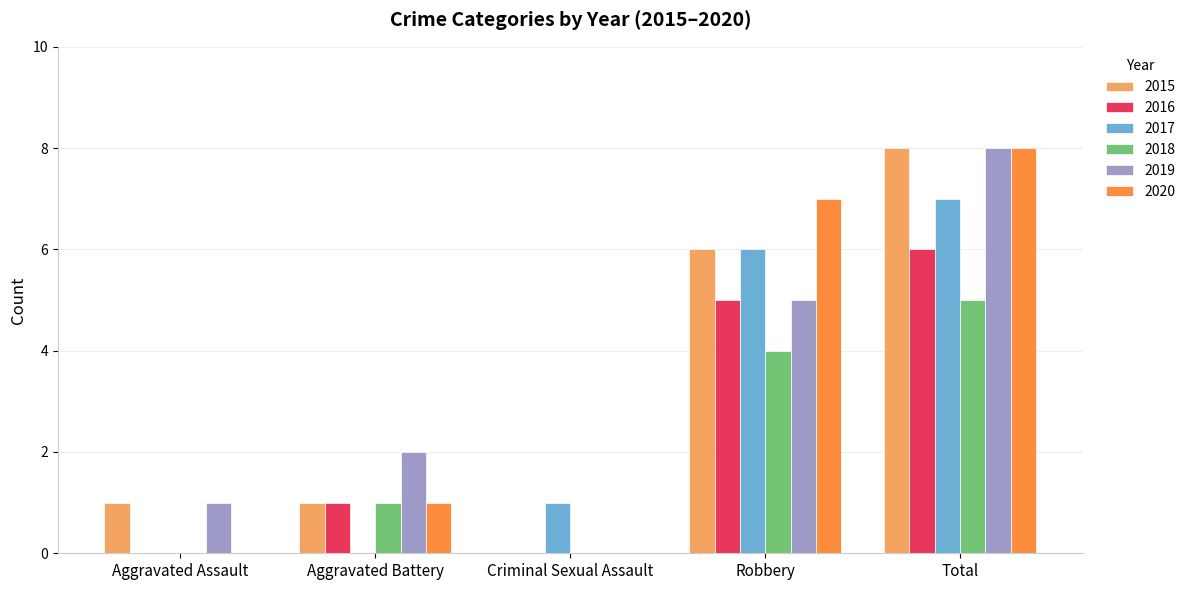

At which label is 2017 closest to 3?

Criminal Sexual Assault